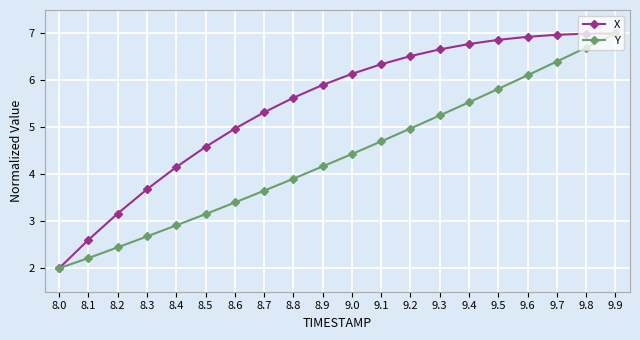

What are all the series names shown in the legend?

X, Y